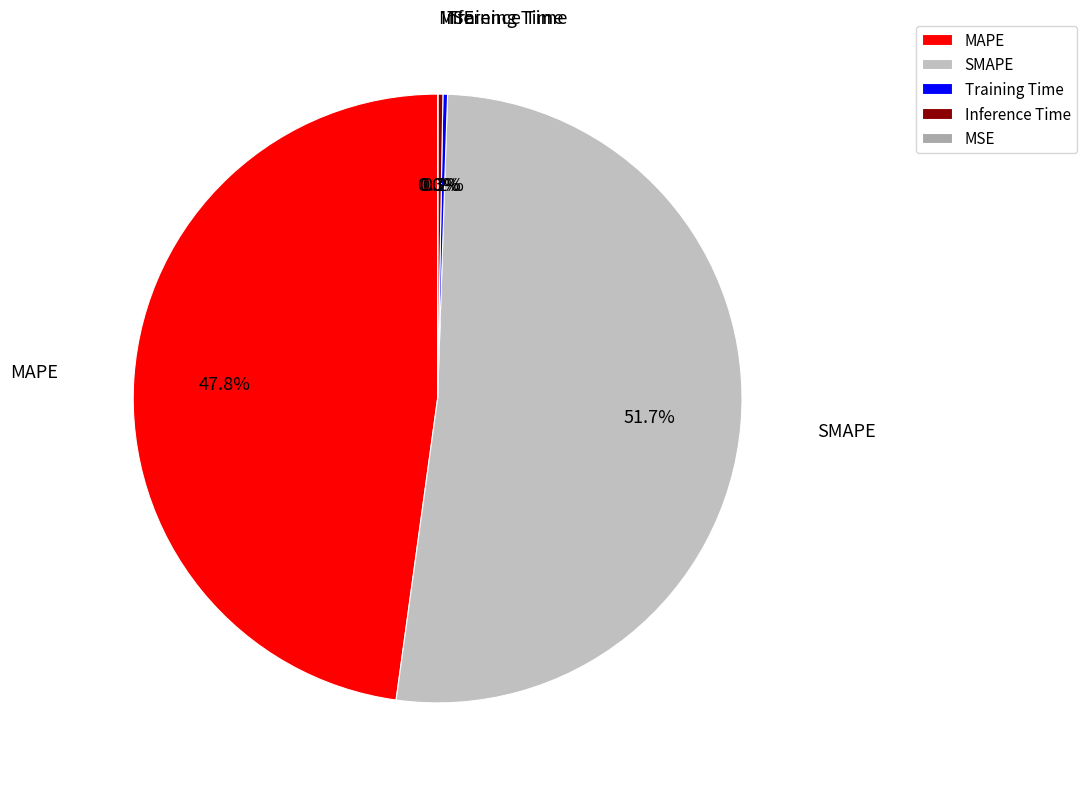

To the nearest percent, what is the difference between the largest and smallest slice percentages?

52%